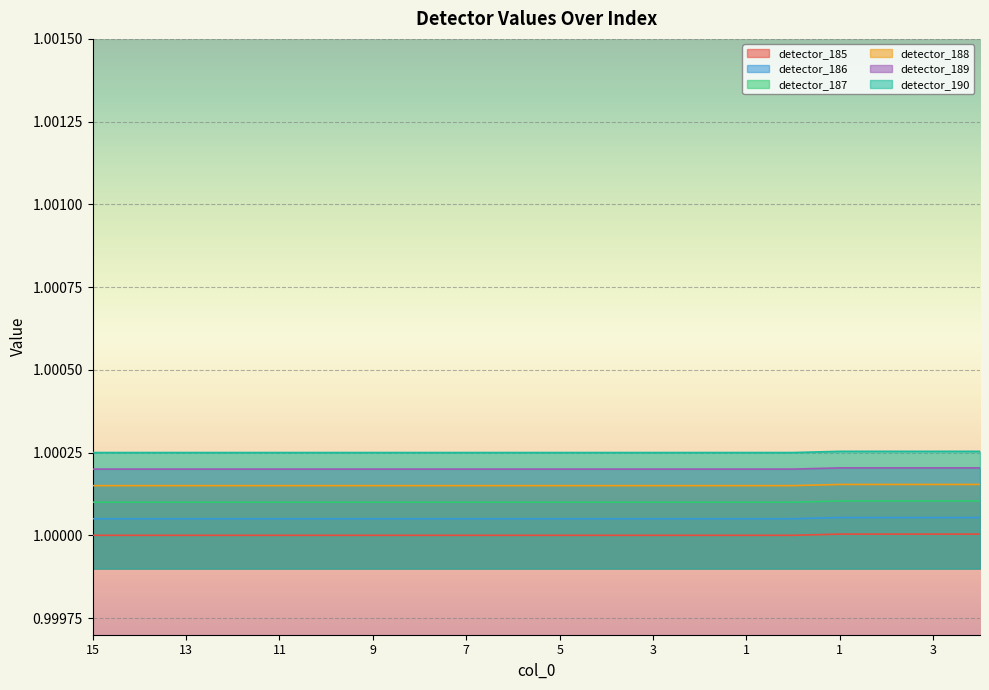

Rank the categories by detector_190 value from highest to lowest.

1, 2, 3, 4, 15, 14, 13, 12, 11, 10, 9, 8, 7, 6, 5, 4, 3, 2, 1, 0